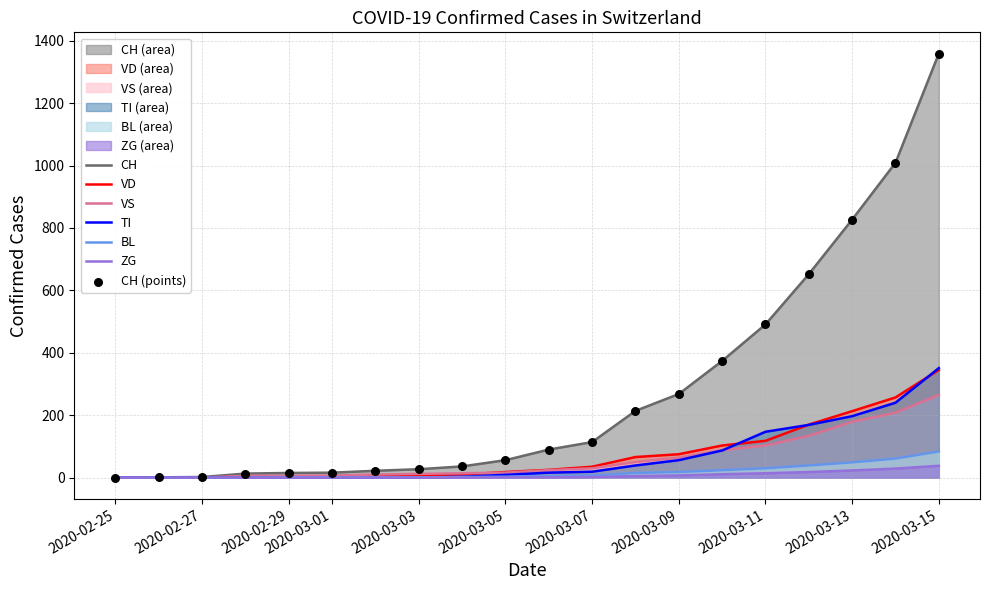

Which series contains the highest Y value?

CH